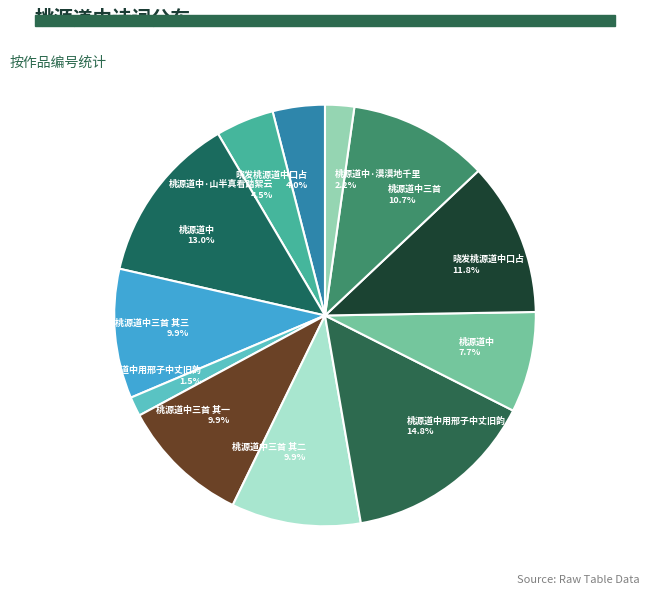

To the nearest percent, what is the average slice percentage?

8%